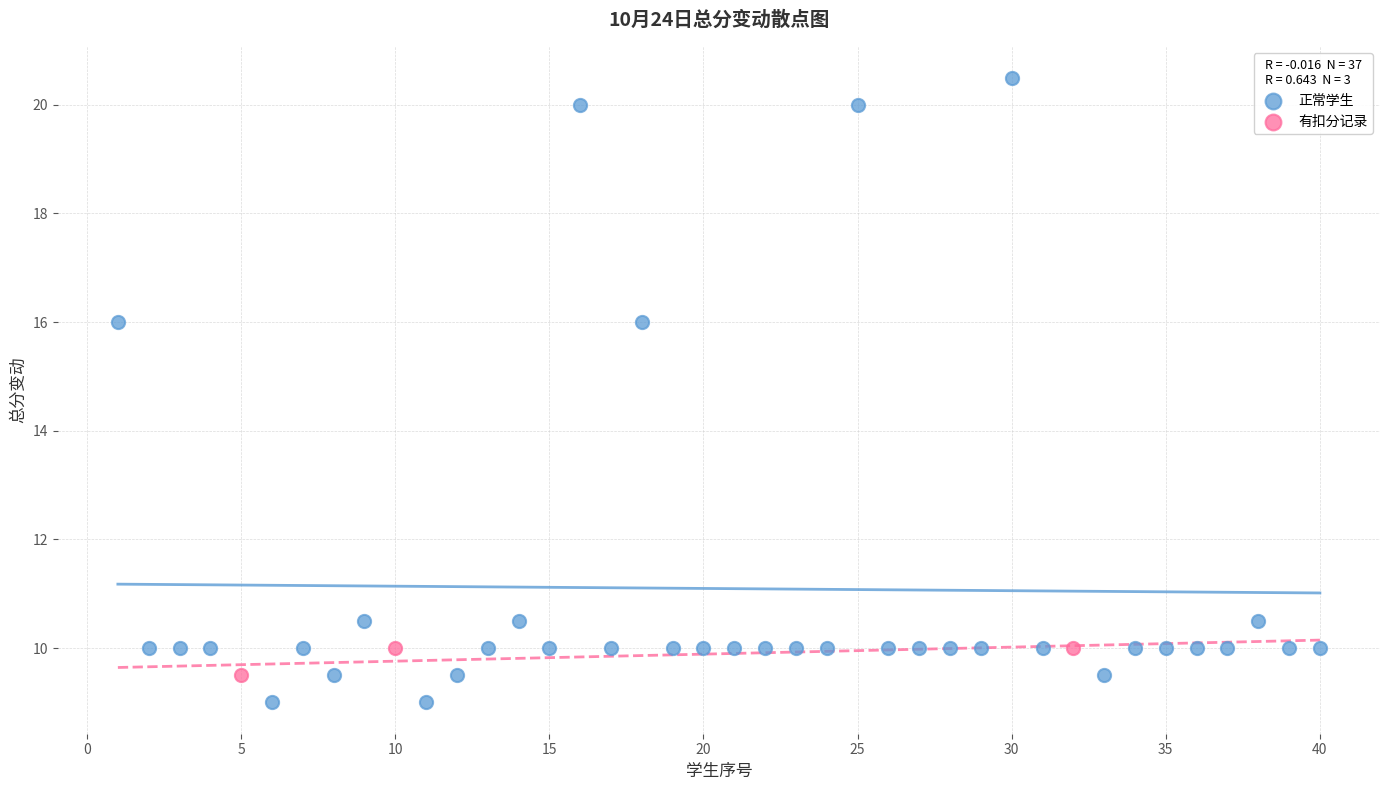

Which series has the largest Y range (max minus min)?

正常学生